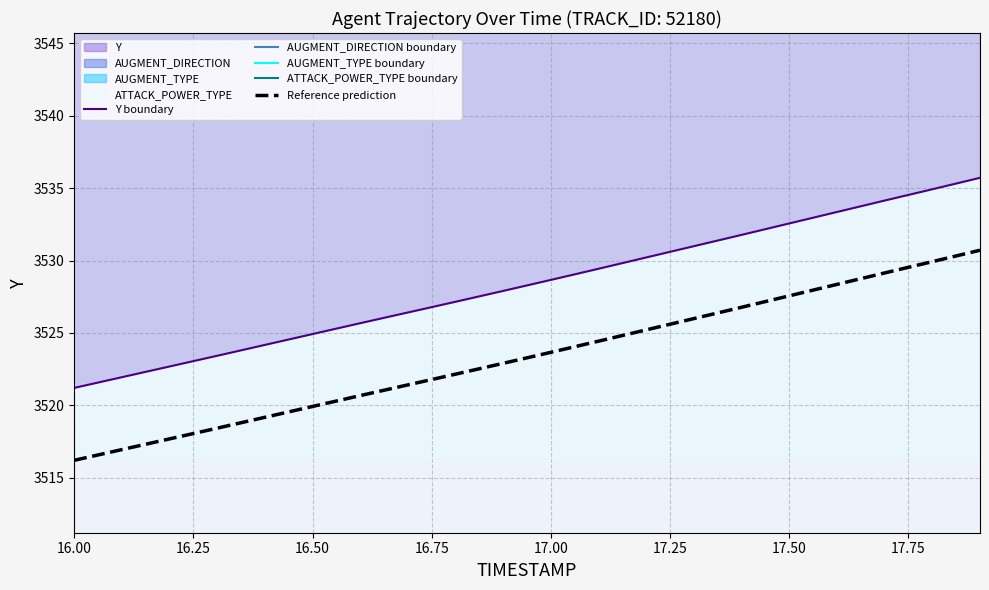

Which series has the largest range (max minus min)?

Y boundary